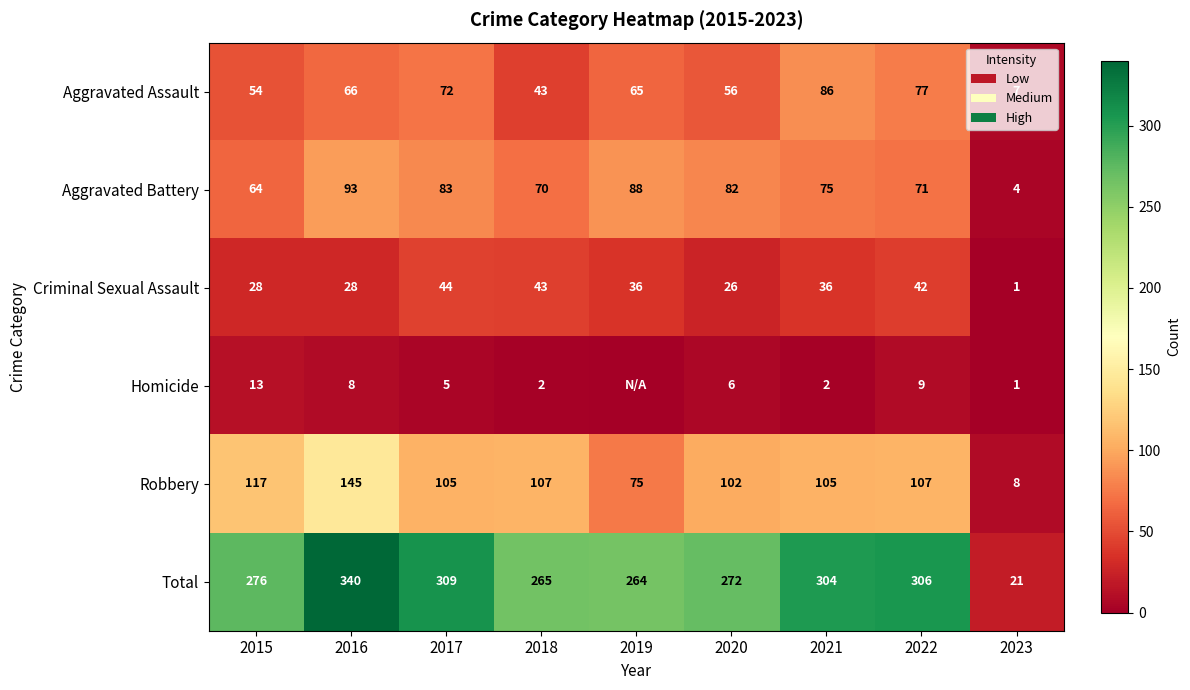

Where does the Aggravated Battery series first go above 75?

2016